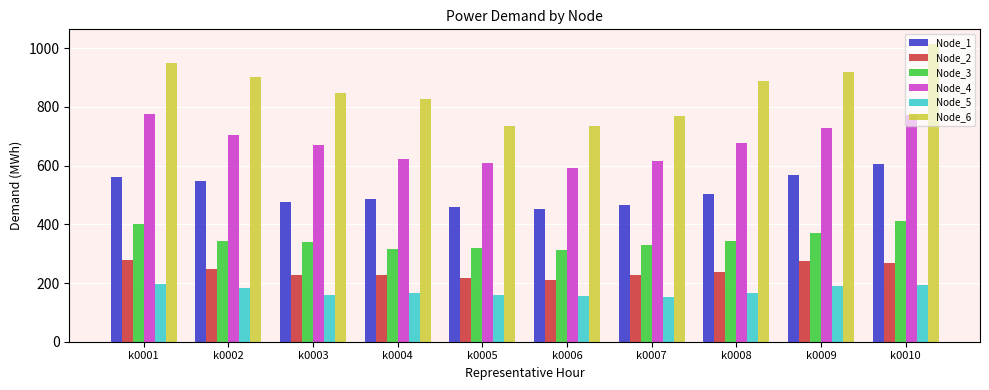

What is the spread (max minus min) of values at k0008?

722.9